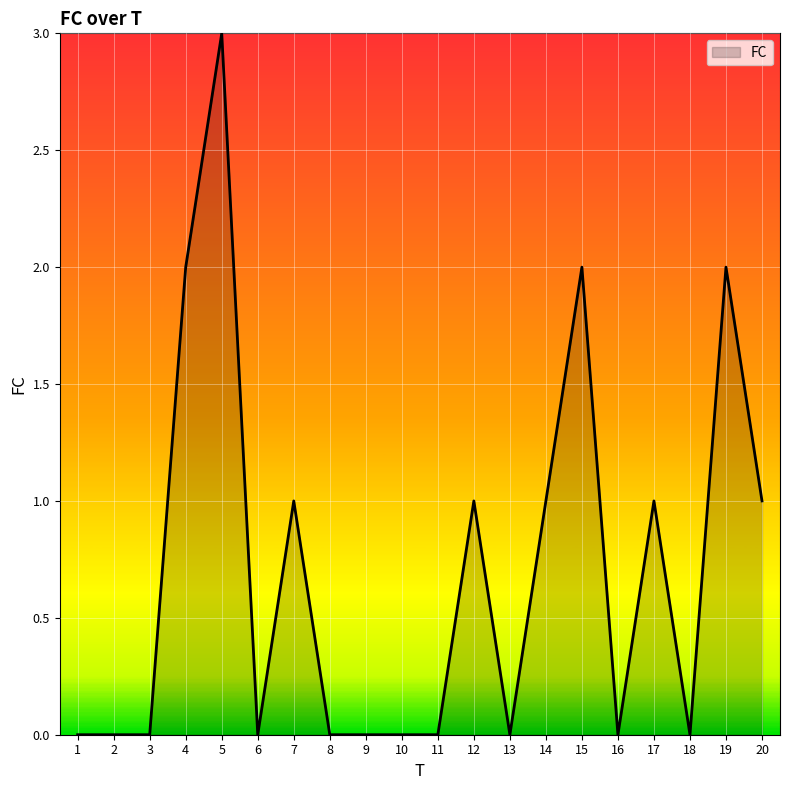

What is the maximum value shown in the chart?

3